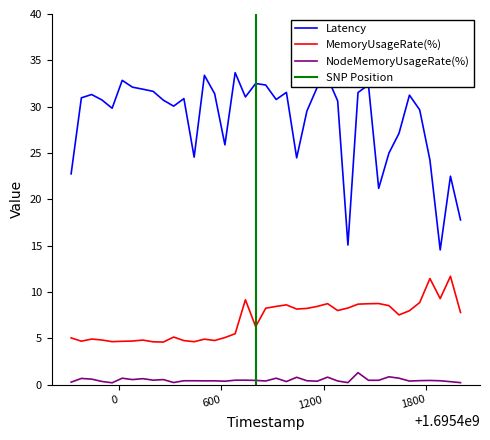

True or false: MemoryUsageRate(%) and NodeMemoryUsageRate(%) cross at least once.

False